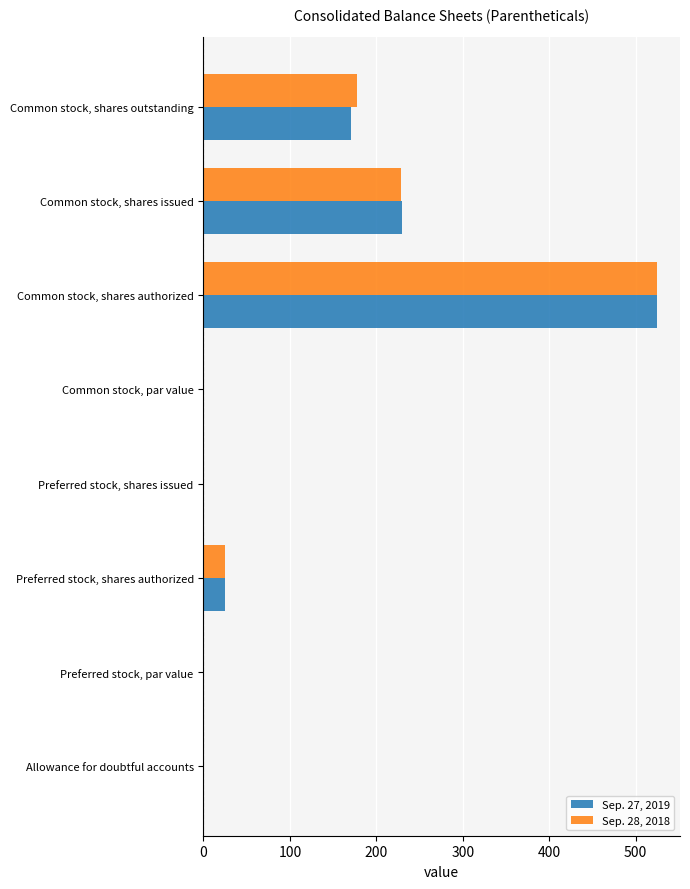

What are all the series names shown in the legend?

Sep. 27, 2019, Sep. 28, 2018